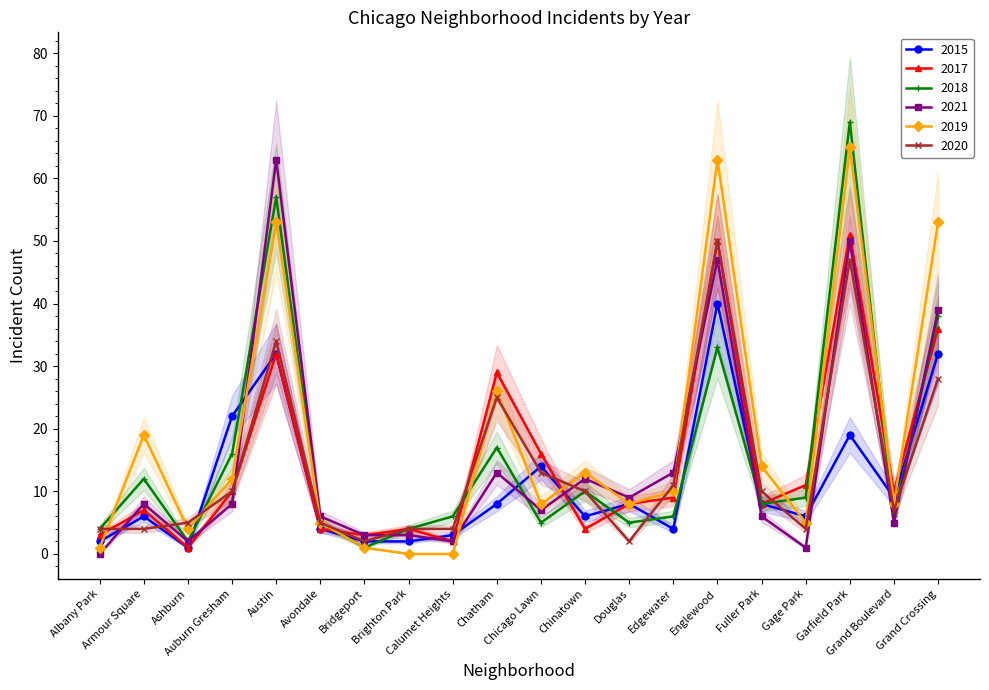

Read the 2020 value at Gage Park.

4